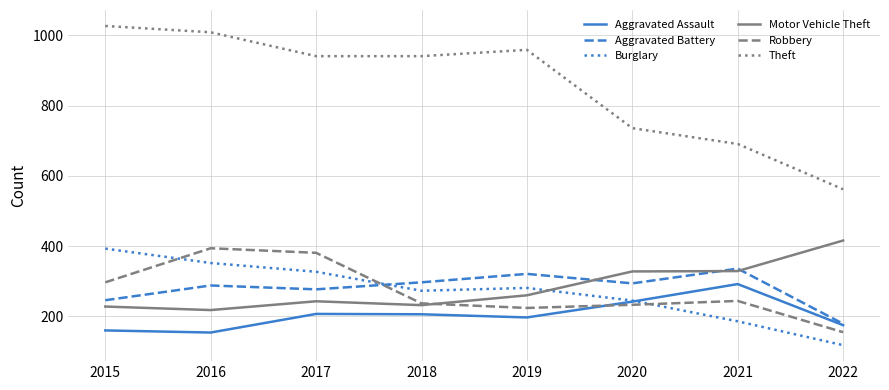

Does the chart display data point markers on the line(s)?

No